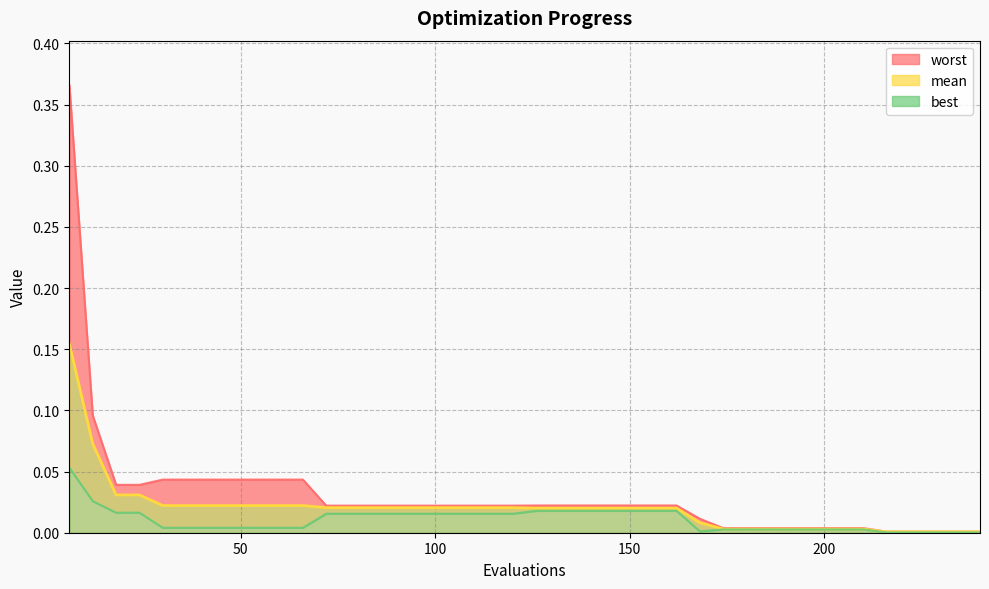

Which has a higher value, 180 or 72?

72